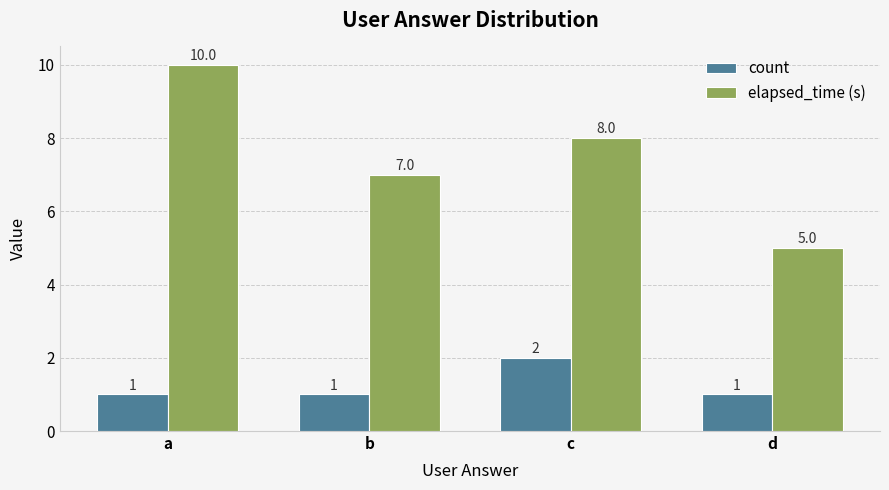

At which category is the sum across all series the highest?

a